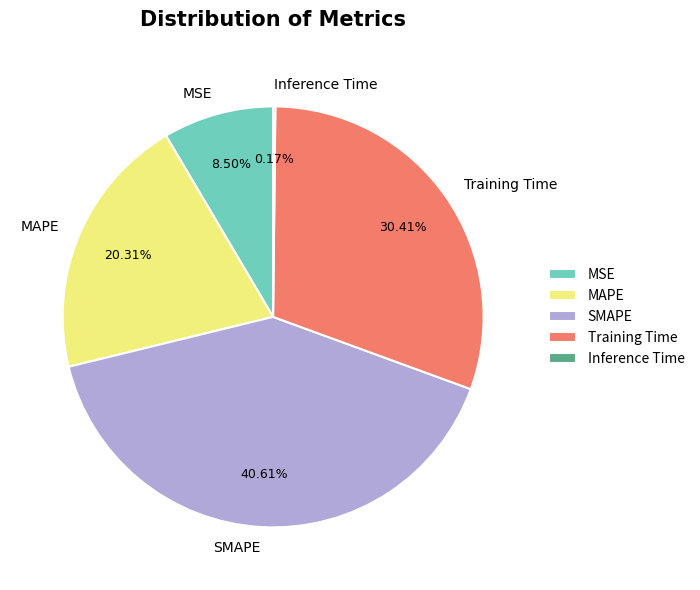

Is Training Time the majority of the pie?

No